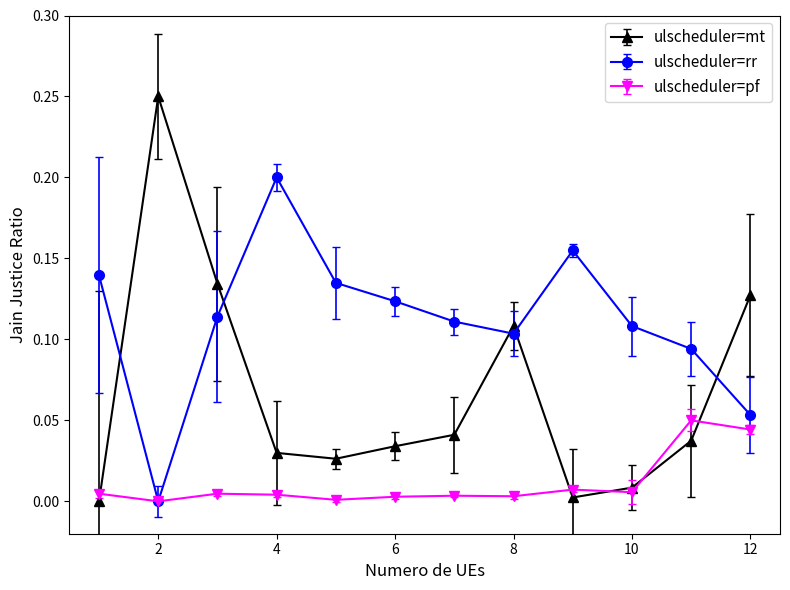

List the series in order of their peak value, lowest first.

ulscheduler=pf, ulscheduler=rr, ulscheduler=mt